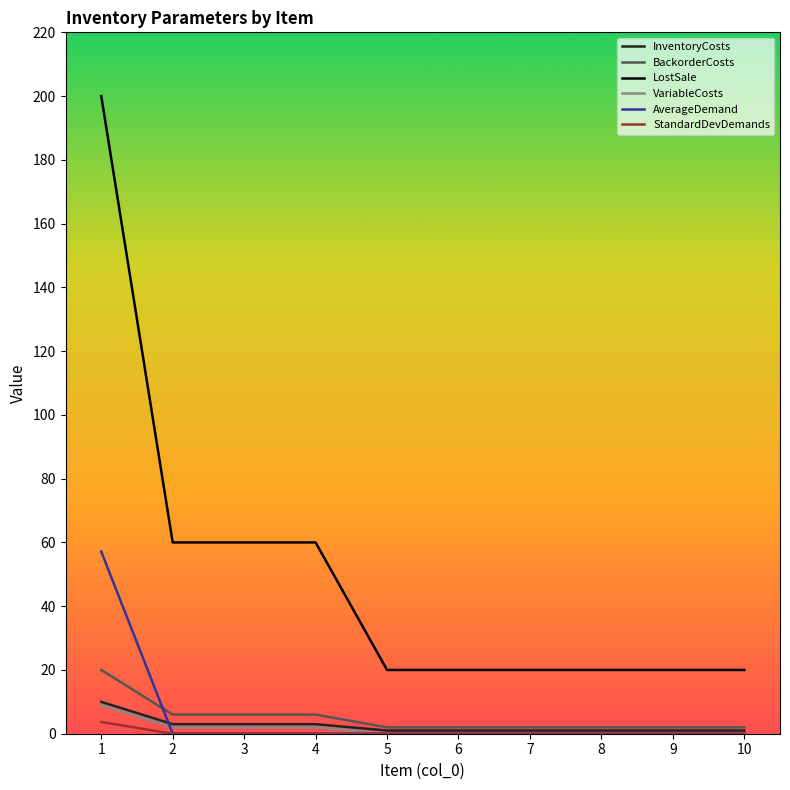

Does the chart display data point markers on the line(s)?

No